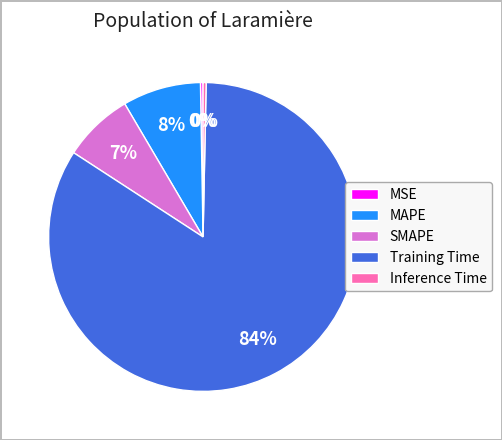

What is the largest slice in the pie chart?

Training Time